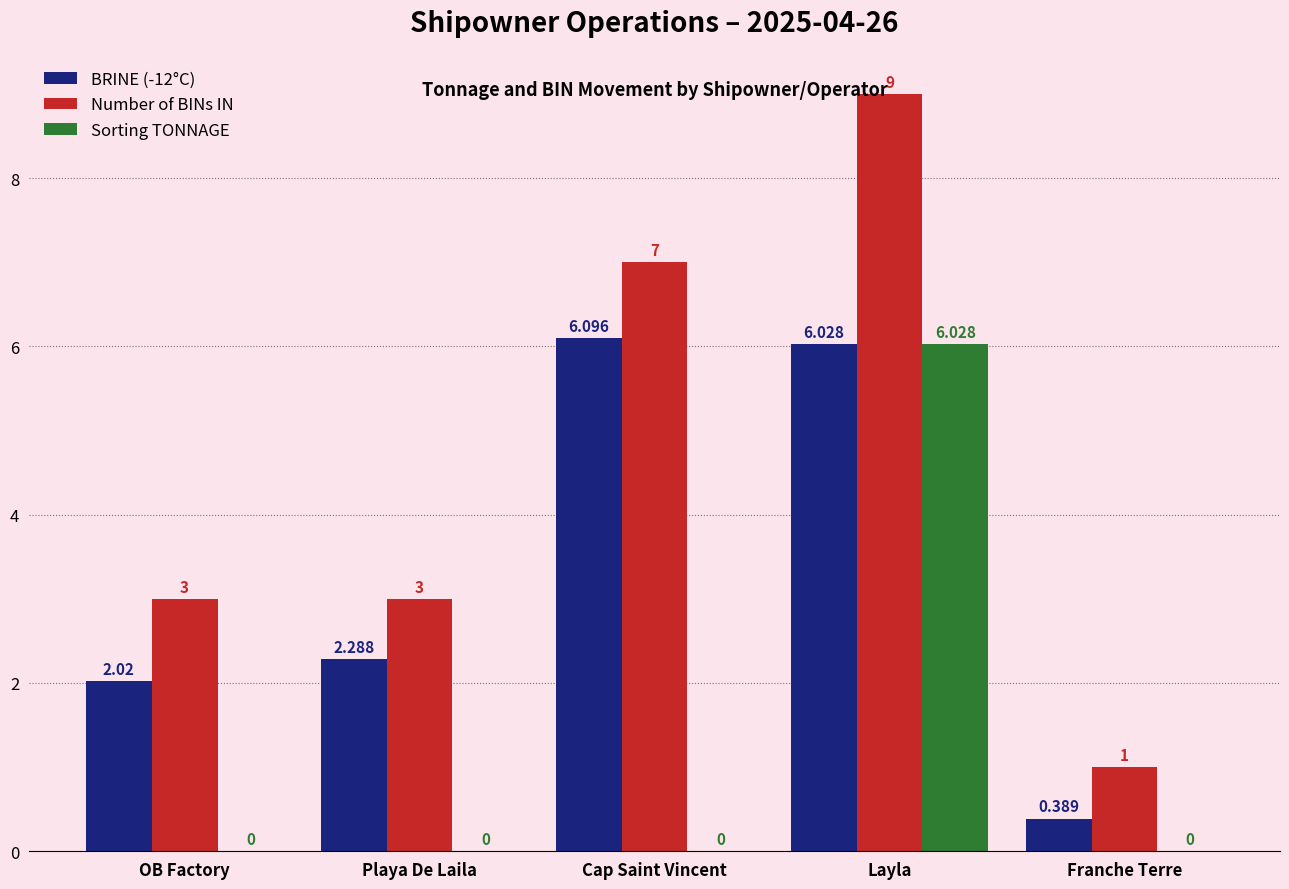

At which label does BRINE (-12°C) first exceed 2?

OB Factory